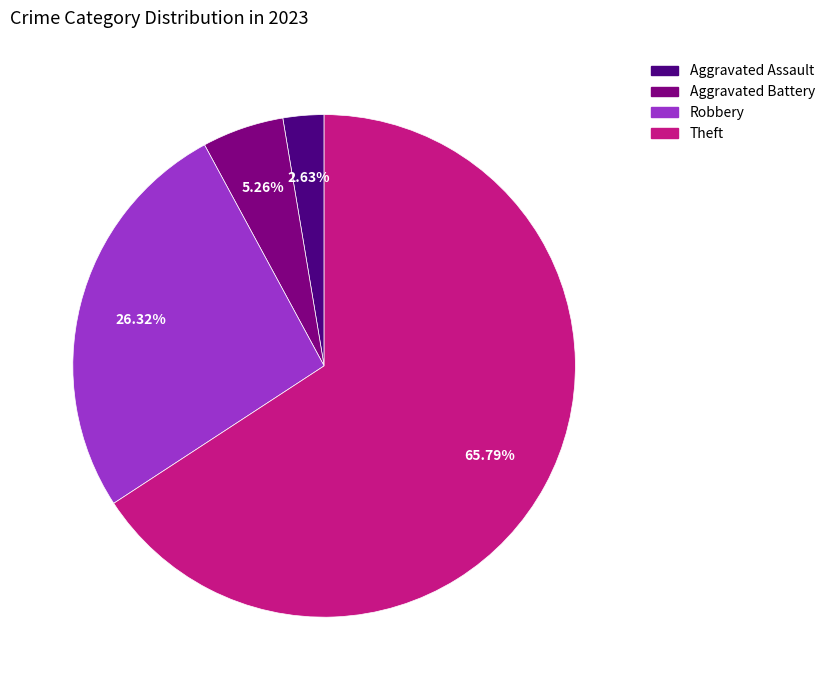

Is there any slice that represents more than half of the pie?

Yes